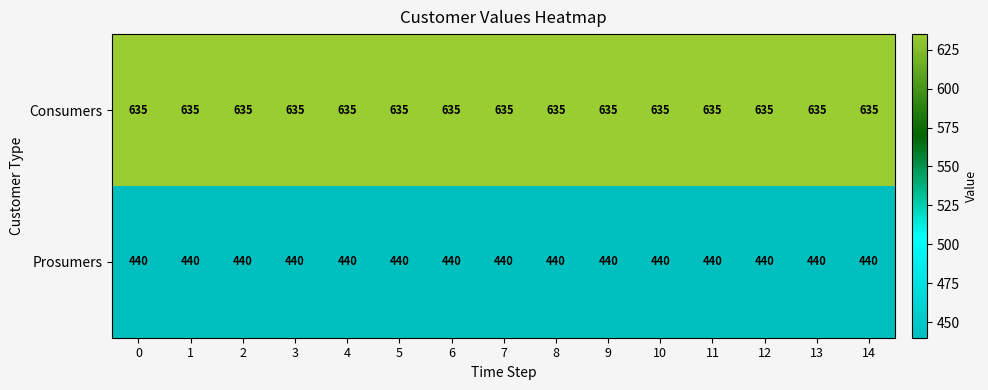

What is the total value across all series at 4?

1075